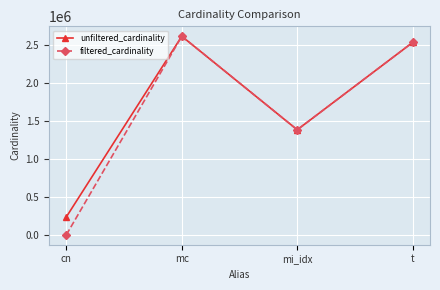

True or false: unfiltered_cardinality has a value of 96981 at cn.

False